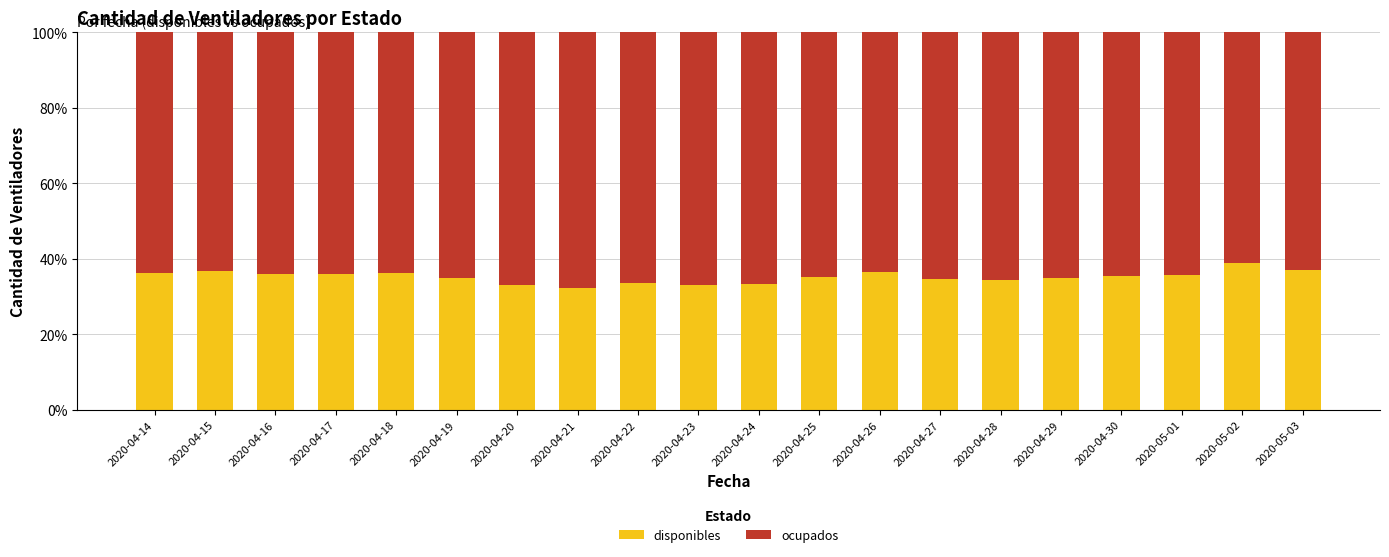

What are all the series names shown in the legend?

disponibles, ocupados